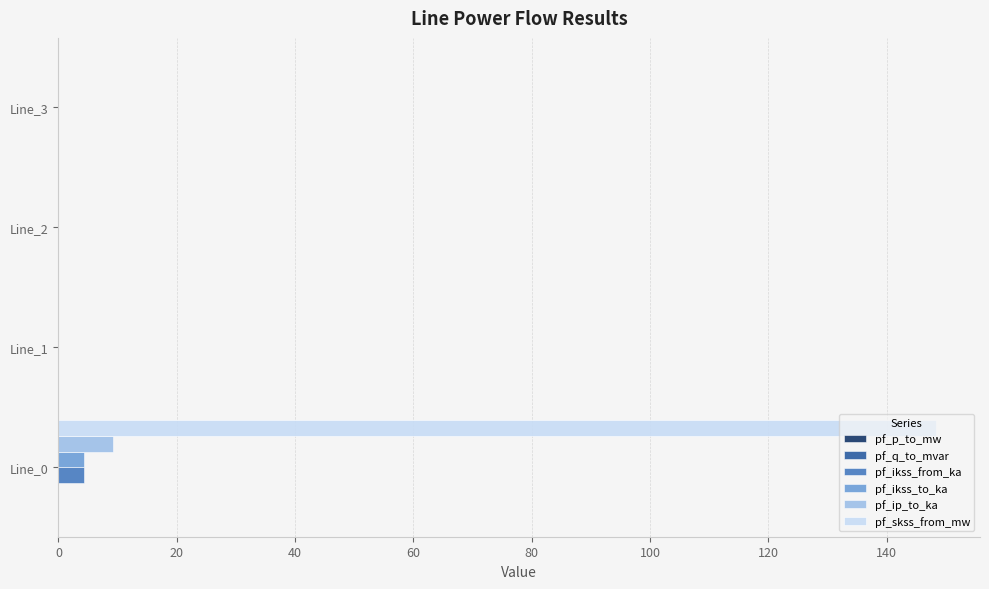

The value of pf_ikss_from_ka at Line_2 is 0.0. True or false?

True